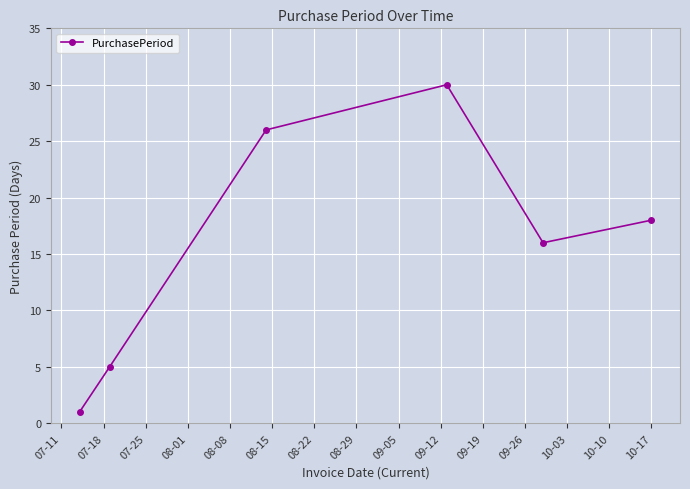

What is the value of the 3rd point from the left?

26